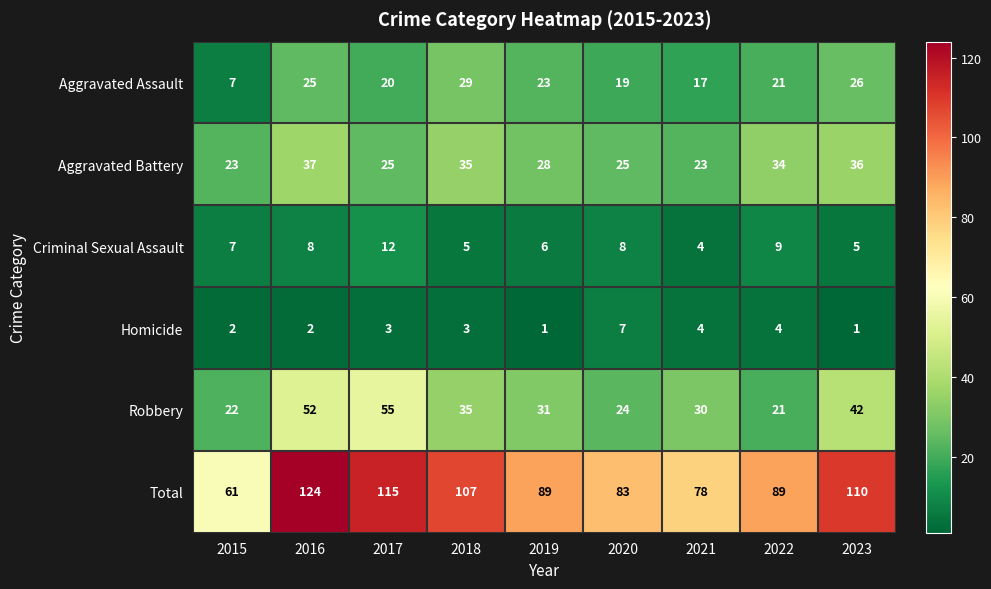

What is the minimum value for Criminal Sexual Assault?

4